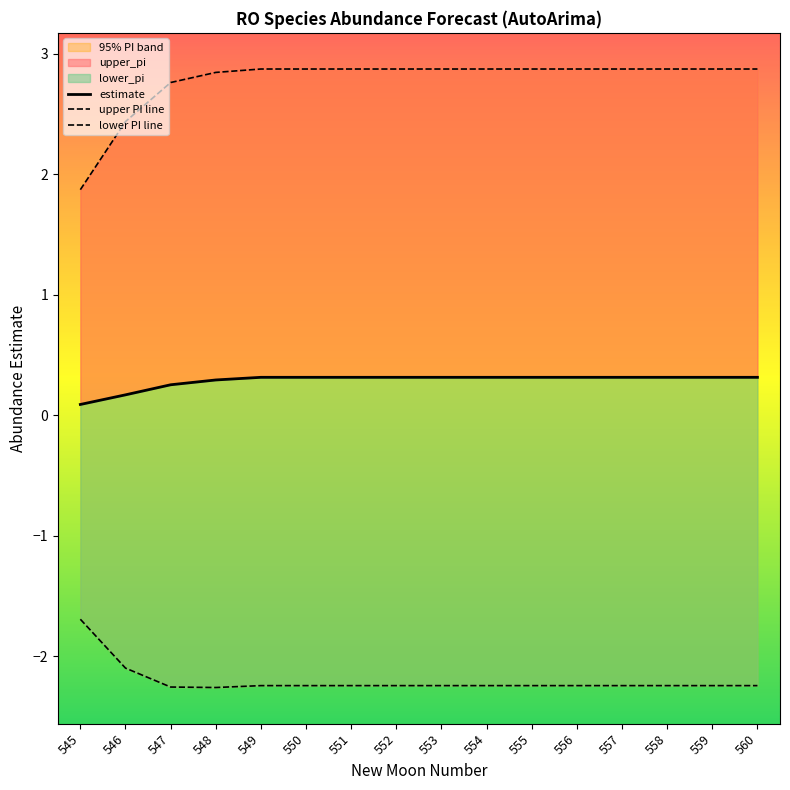

Where is upper PI line nearest to the value 2?

545